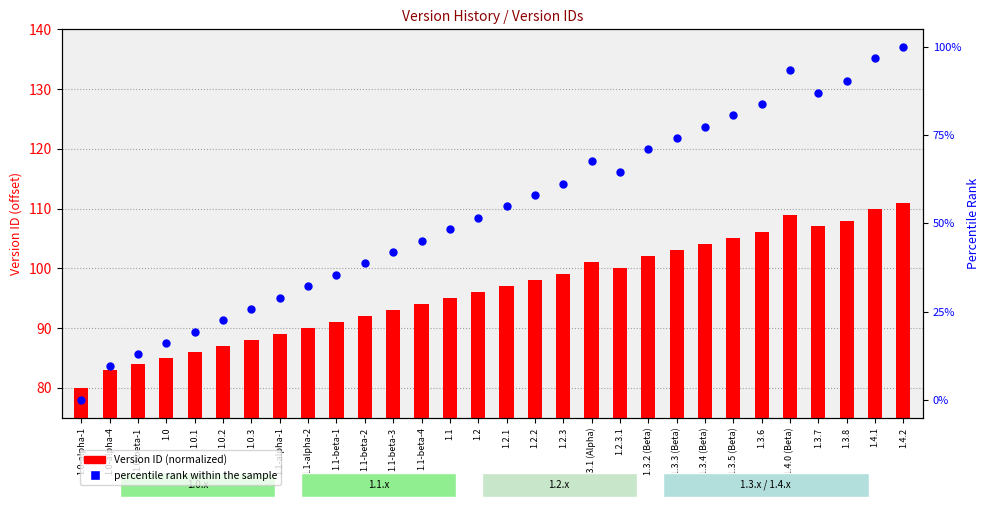

Which series contains the lowest Y value?

percentile rank within the sample